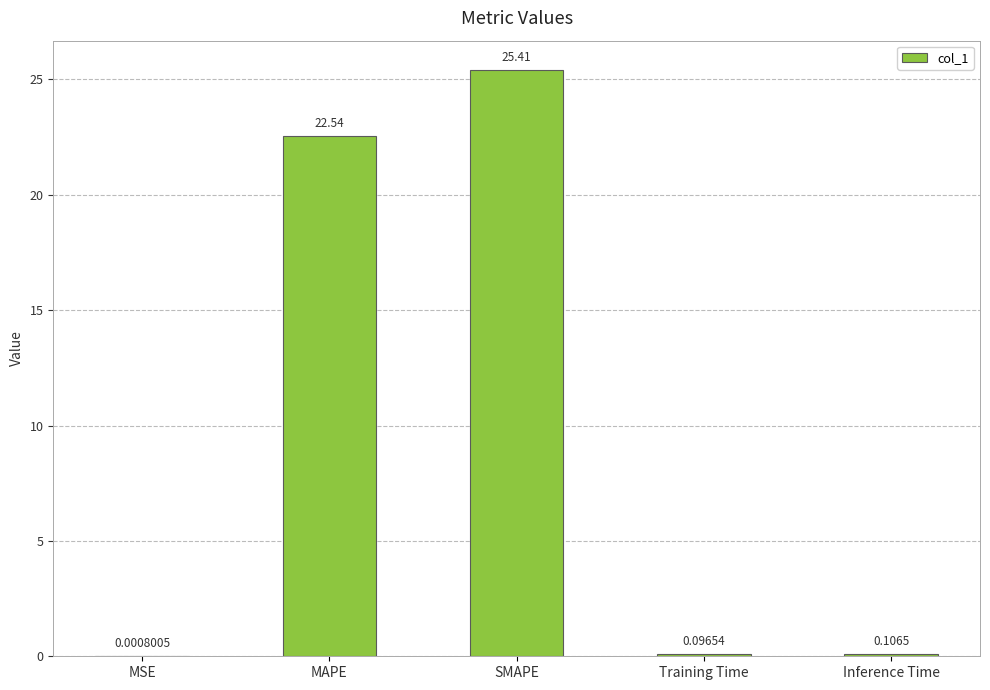

What is the sum of all values?

48.2